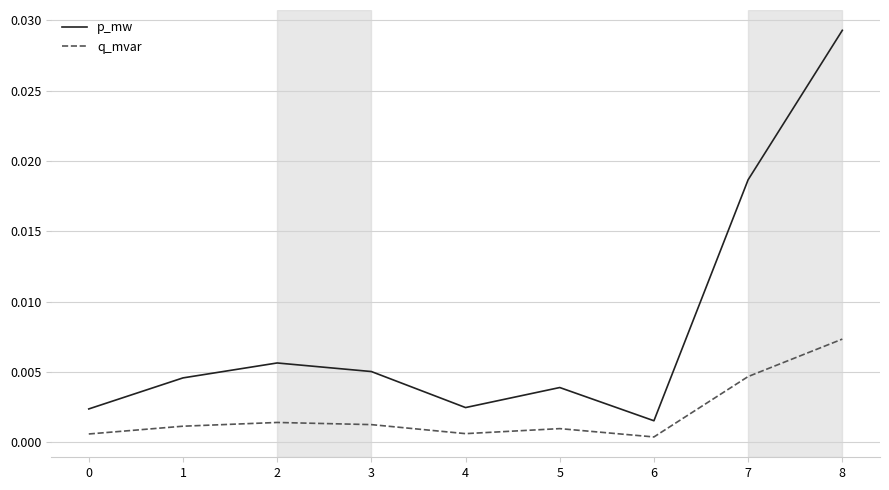

Which label corresponds to the largest value in the chart?

8